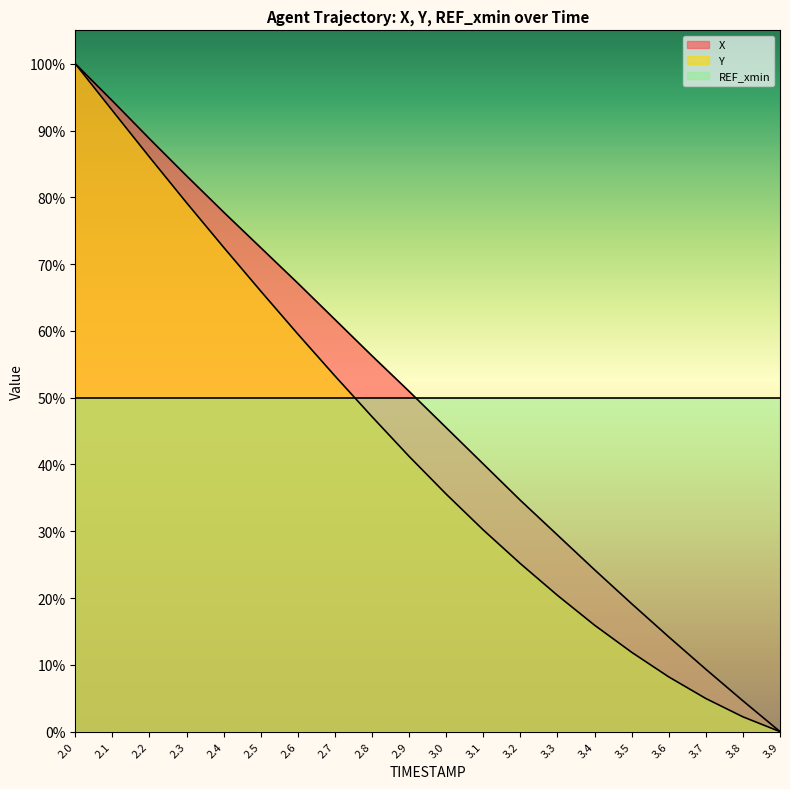

What value does the X series have at 2.7?

0.6